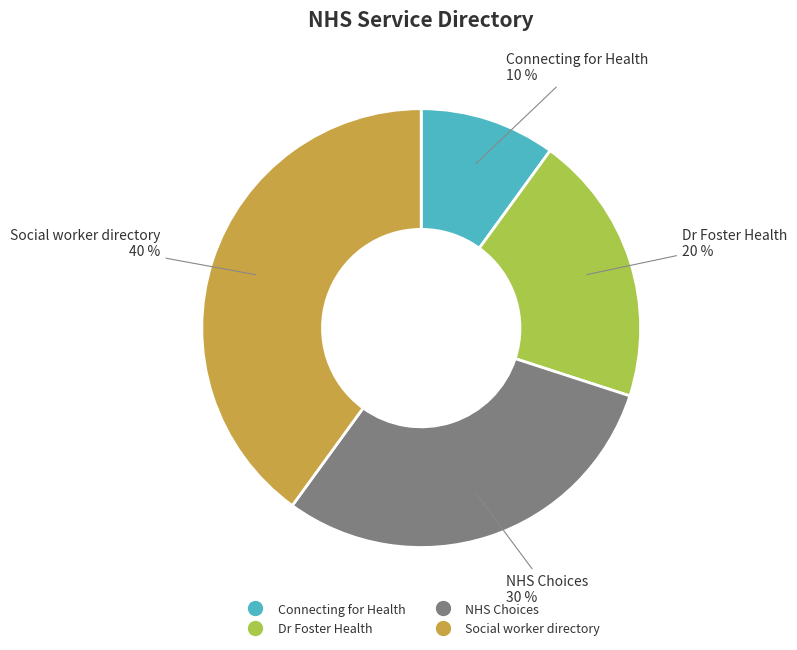

Which slice is the smallest?

Connecting for Health